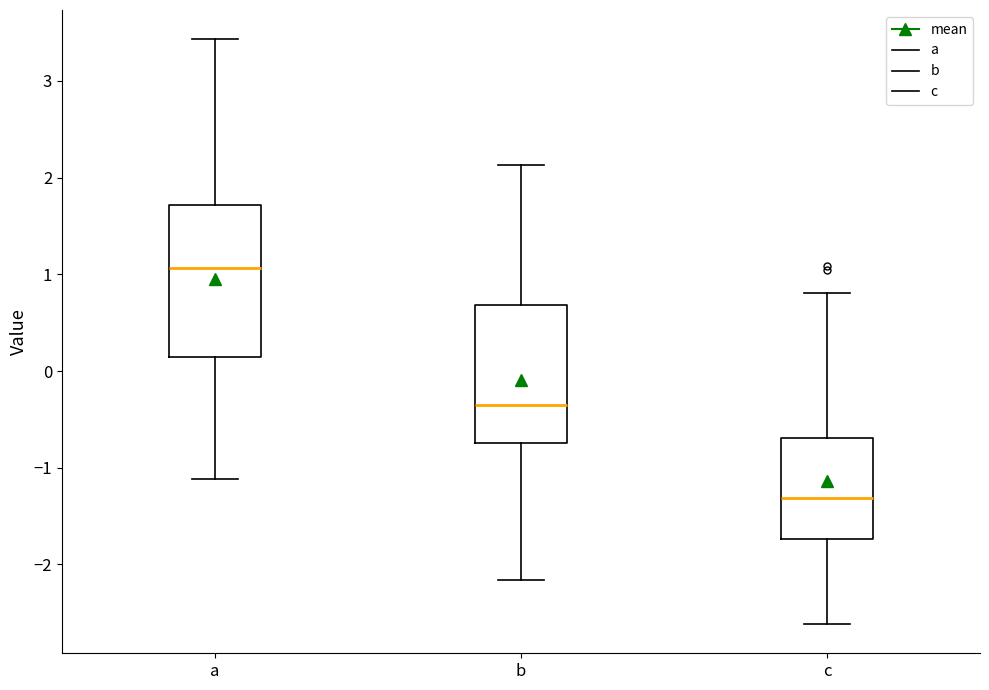

Reading left to right, transcribe this box plot: for each box, give where its median line is, the range the box spans, and where its two whiskers end, as read against the y-axis. The values are not printed on the chart, so give them approximately, as read against the axis.

a: median 1.1, box 0.1 to 1.7, whiskers -1.1 to 3.4
b: median -0.3, box -0.7 to 0.7, whiskers -2.2 to 2.1
c: median -1.3, box -1.7 to -0.7, whiskers -2.6 to 0.8